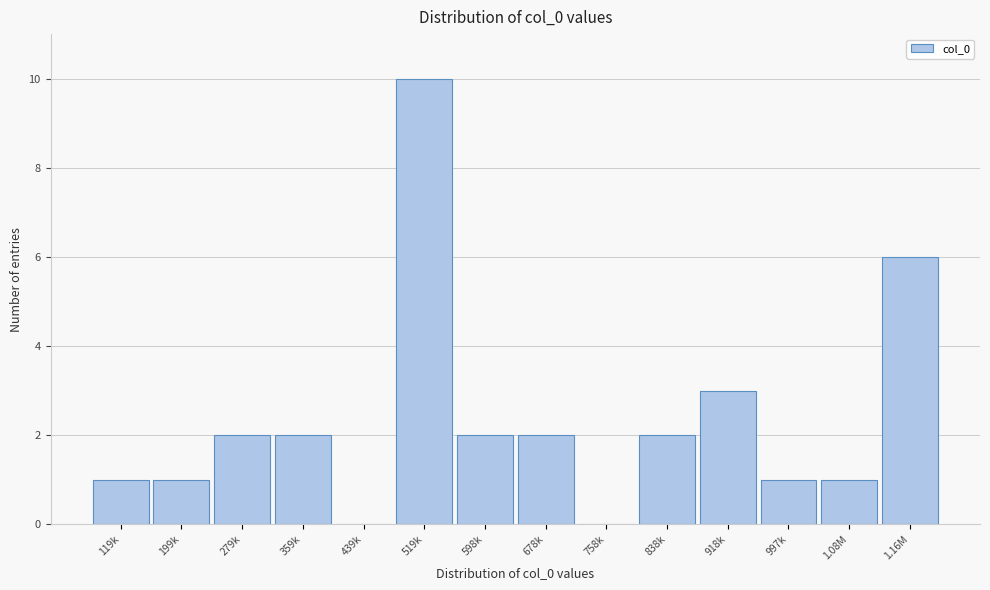

Reading left to right, transcribe all the data shown in this chart.

119k=1	199k=1	279k=2	359k=2	439k=0	519k=10	598k=2	678k=2	758k=0	838k=2	918k=3	997k=1	1.08M=1	1.16M=6